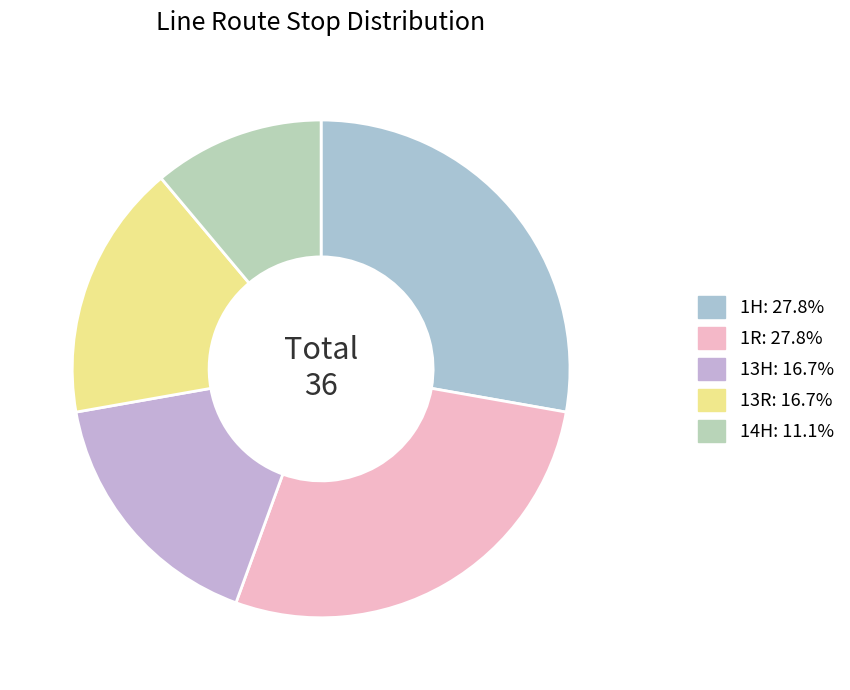

Is there any slice that represents more than half of the pie?

No